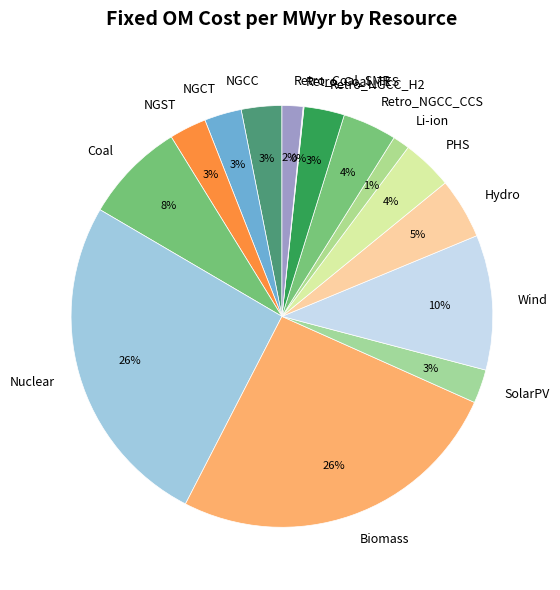

Do Coal and Retro_NGCC_H2 together represent more than half of the pie?

No